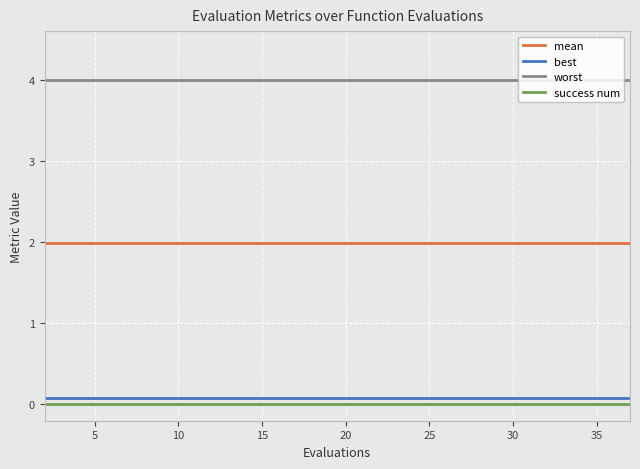

Reading right to left, extract all data points from this chart.

mean: 2.0	2.0	2.0	2.0	2.0	2.0	2.0	2.0	2.0	2.0	2.0	2.0	2.0	2.0	2.0	2.0	2.0	2.0	2.0	2.0
best: 0.1	0.1	0.1	0.1	0.1	0.1	0.1	0.1	0.1	0.1	0.1	0.1	0.1	0.1	0.1	0.1	0.1	0.1	0.1	0.1
worst: 4.0	4.0	4.0	4.0	4.0	4.0	4.0	4.0	4.0	4.0	4.0	4.0	4.0	4.0	4.0	4.0	4.0	4.0	4.0	4.0
success num: 0.0	0.0	0.0	0.0	0.0	0.0	0.0	0.0	0.0	0.0	0.0	0.0	0.0	0.0	0.0	0.0	0.0	0.0	0.0	0.0